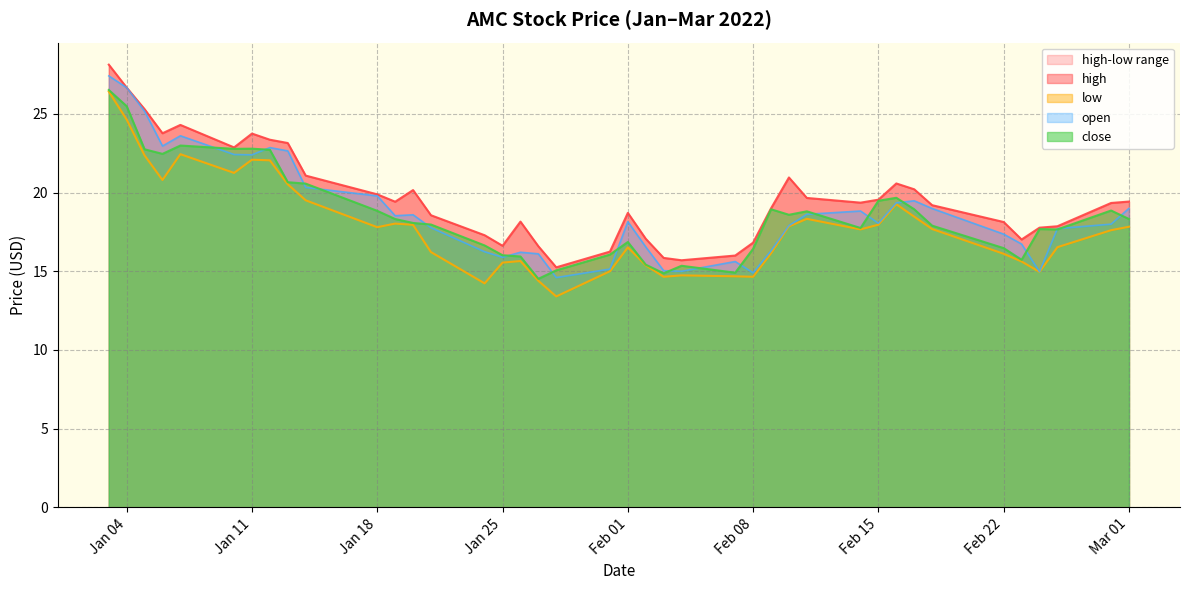

What is the highest value of the open series?

27.4